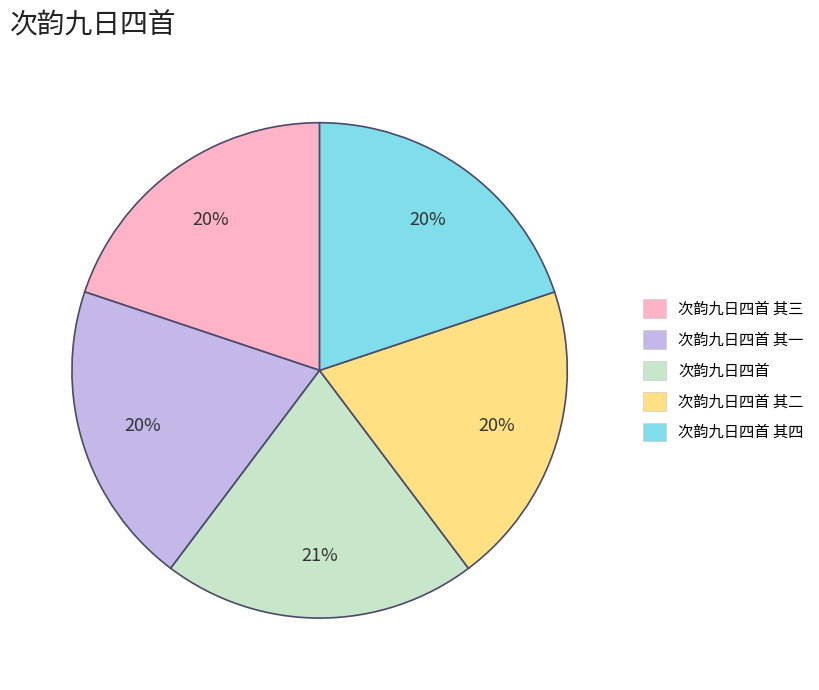

What is the largest slice in the pie chart?

次韵九日四首